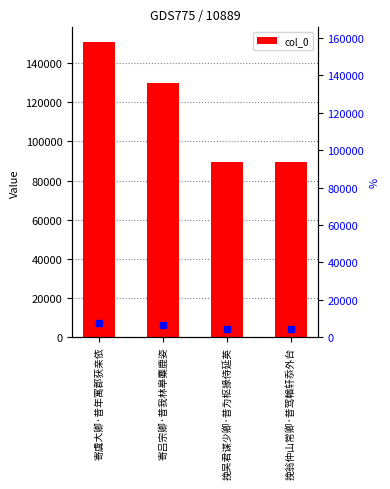

What is the maximum value shown in the chart?

150699